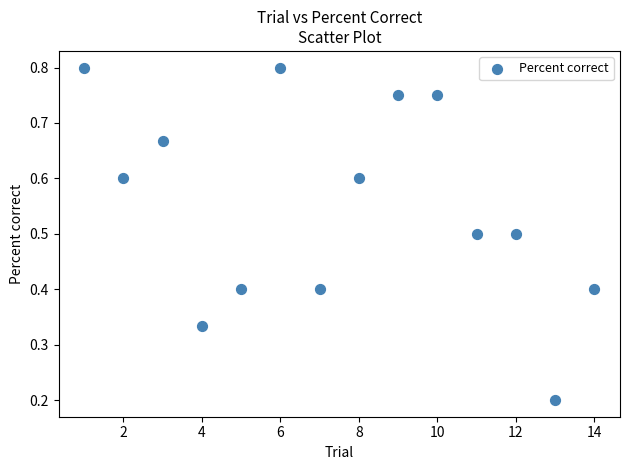

What is the range of Y values (max minus min)?

0.6